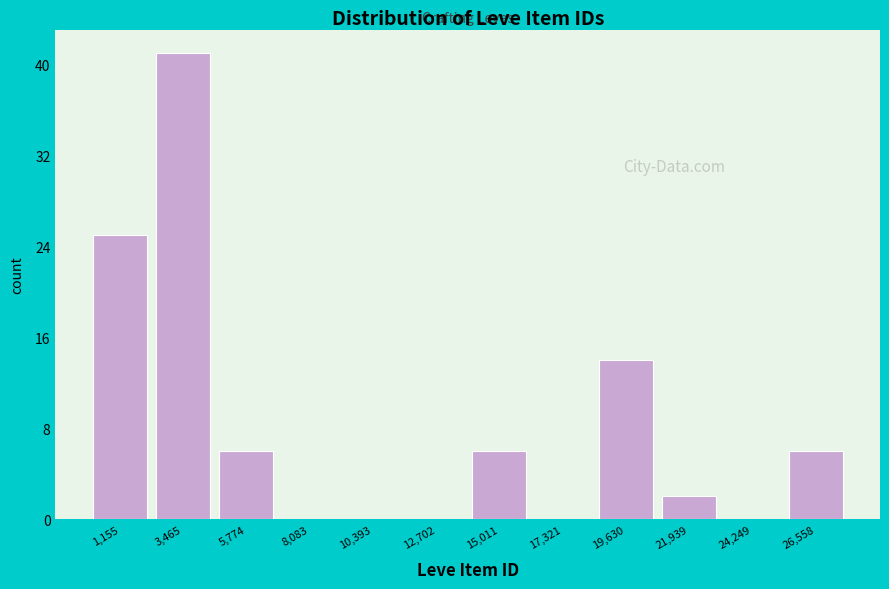

Over which range of the x-axis is the bar tallest?

2500 to 4500